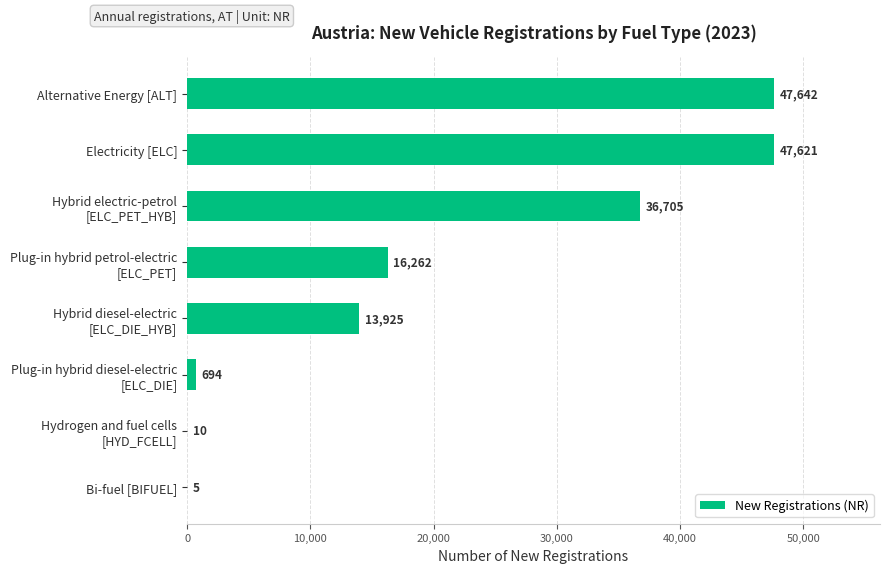

The chart shows a value of 47621 at Electricity [ELC]. True or false?

True